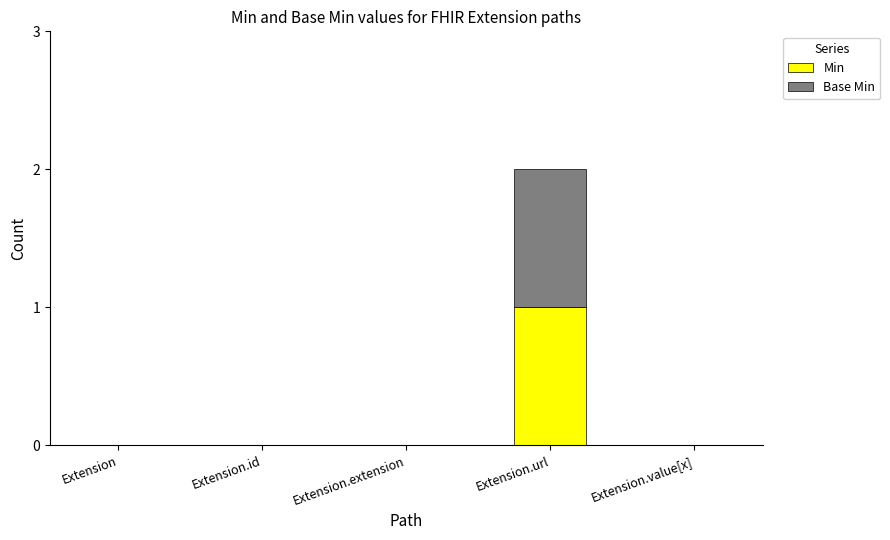

True or false: Min has a value of 1 at Extension.id.

False